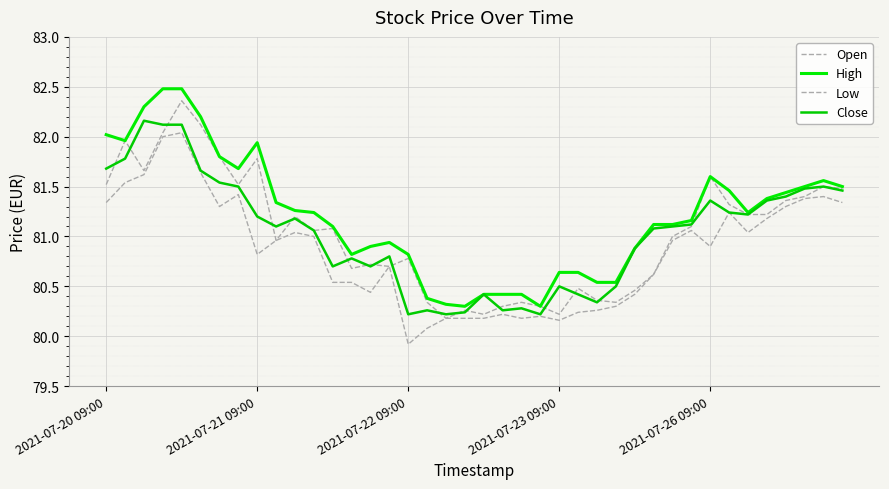

Where is Close nearest to the value 81?

11